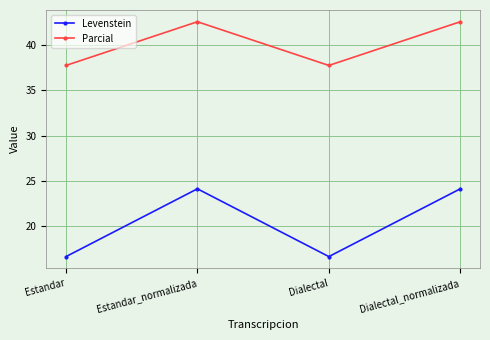

What is the approximate value of Levenstein at Estandar?

16.7